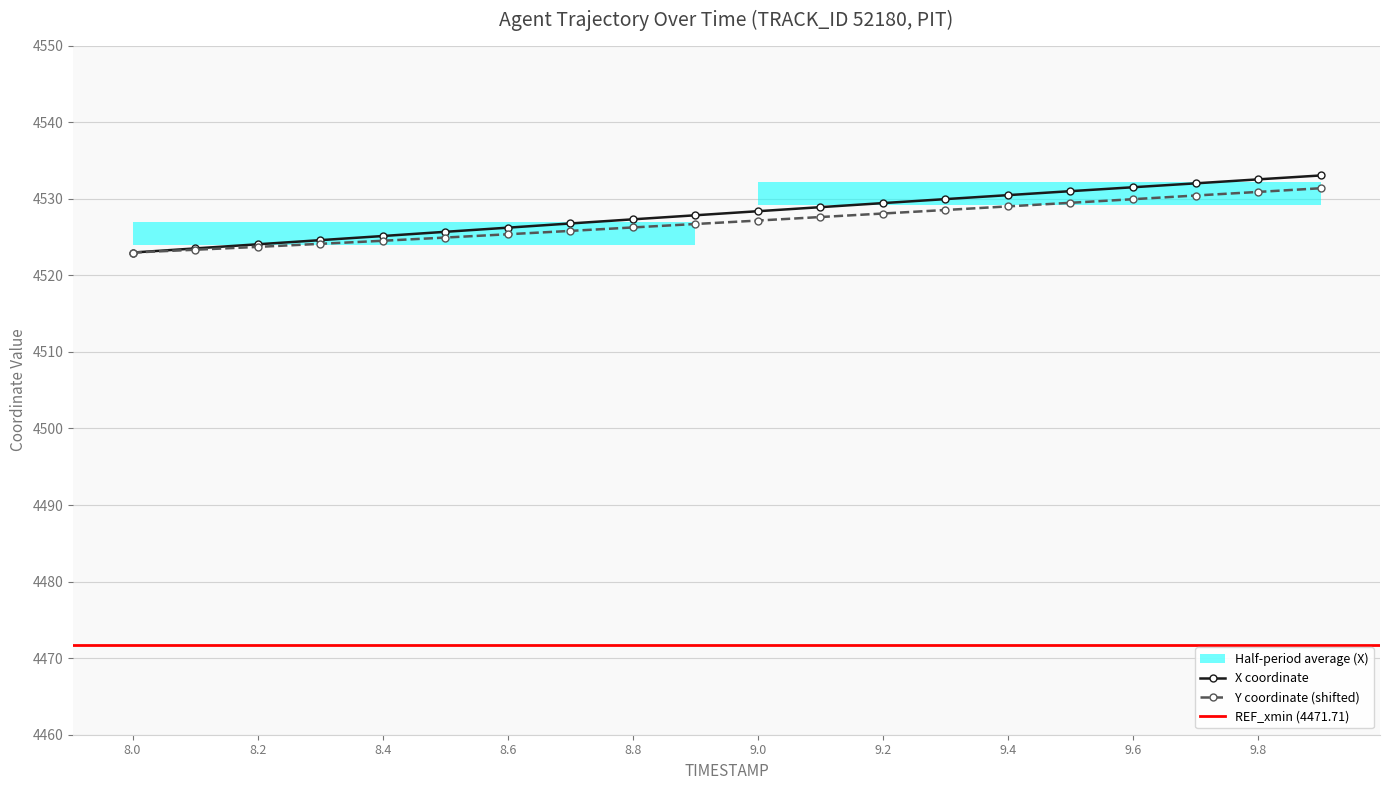

At which category is the sum across all series the highest?

9.9